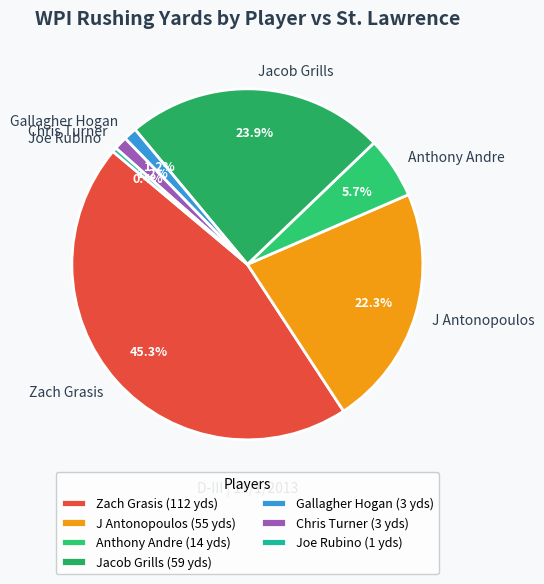

Does any single category account for the majority?

No